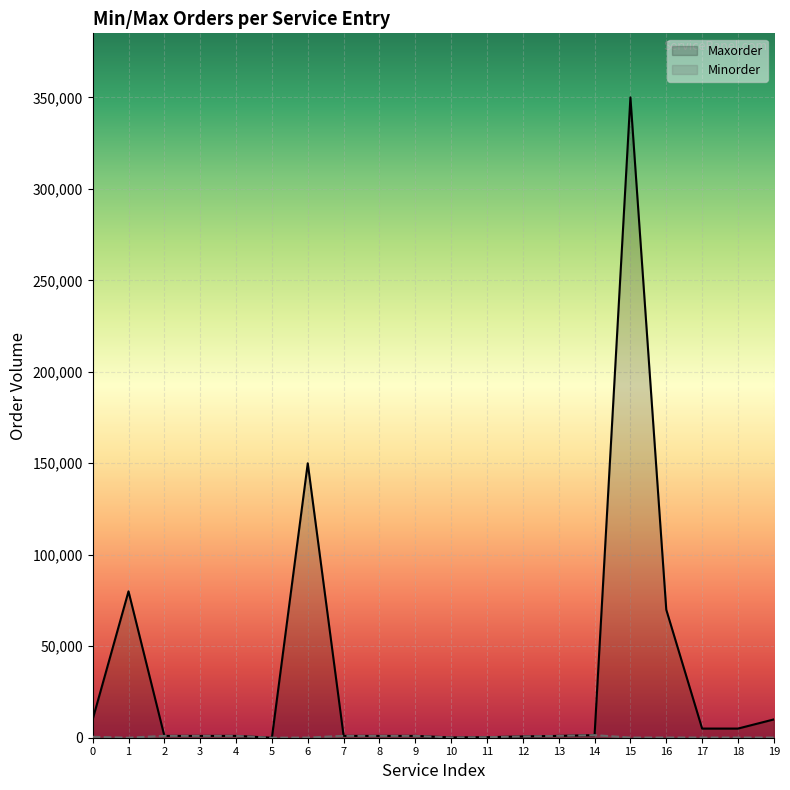

List the series in order of their peak value, lowest first.

Minorder, Maxorder